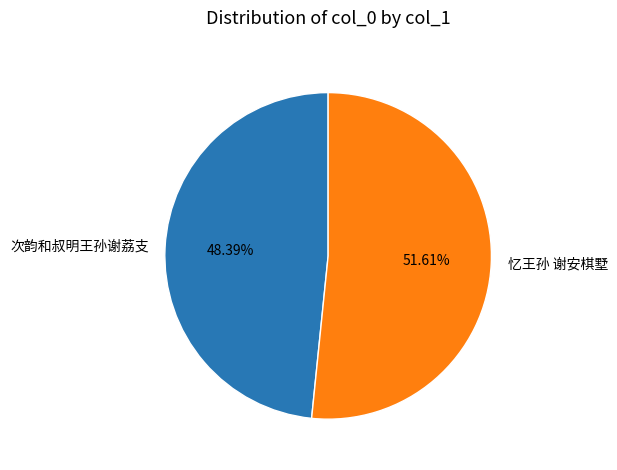

Between 忆王孙 谢安棋墅 and 次韵和叔明王孙谢荔支, which is larger?

忆王孙 谢安棋墅